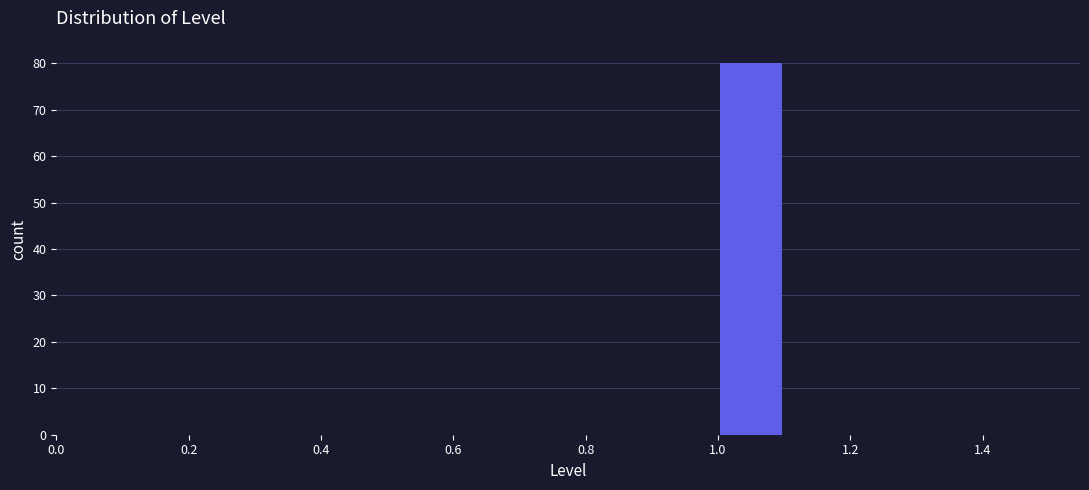

Reading left to right, list every bar in this chart as the range it spans on the x-axis followed by its height. The values are not printed on the chart, so give them approximately, as read against the axis.

0.5 to 0.6: 0
0.6 to 0.7: 0
0.7 to 0.8: 0
0.8 to 0.9: 0
0.9 to 1.0: 0
1.0 to 1.1: 80
1.1 to 1.2: 0
1.2 to 1.3: 0
1.3 to 1.4: 0
1.4 to 1.5: 0